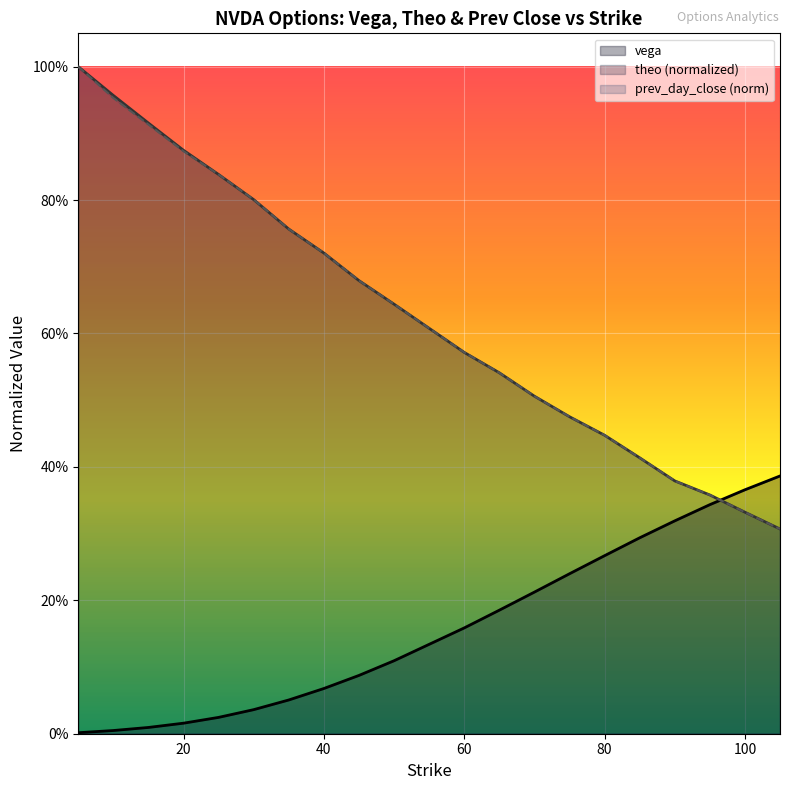

What is the maximum value for theo?

1.0